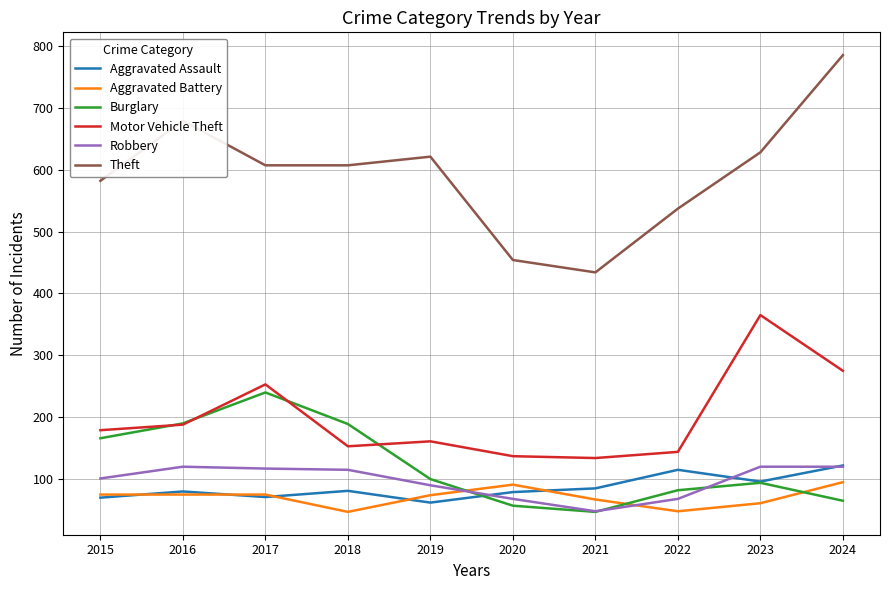

Which series has the largest total across all categories?

Theft